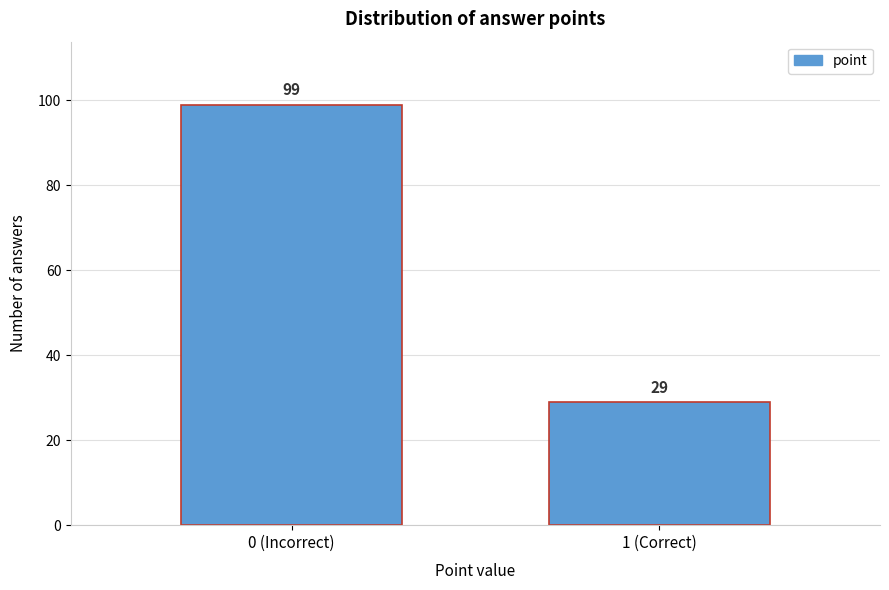

Reading right to left, list all the values displayed in this chart.

1 (Correct)=29	0 (Incorrect)=99